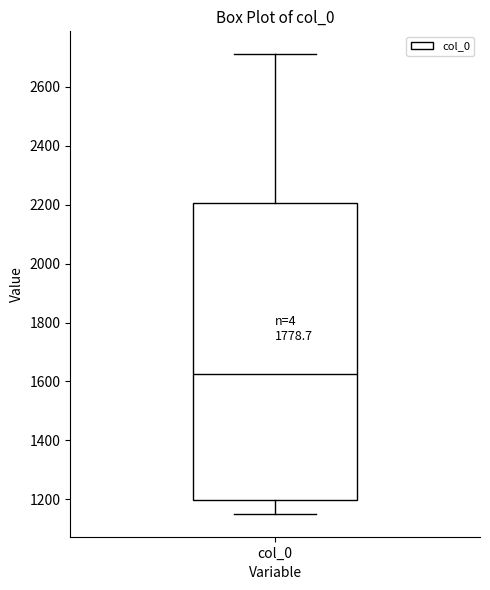

Transcribe this box plot: give where the median line is, the range the box spans, and where the two whiskers end, as read against the y-axis. The values are not printed on the chart, so give them approximately, as read against the axis.

median 1620, box 1200 to 2200, whiskers 1160 to 2720